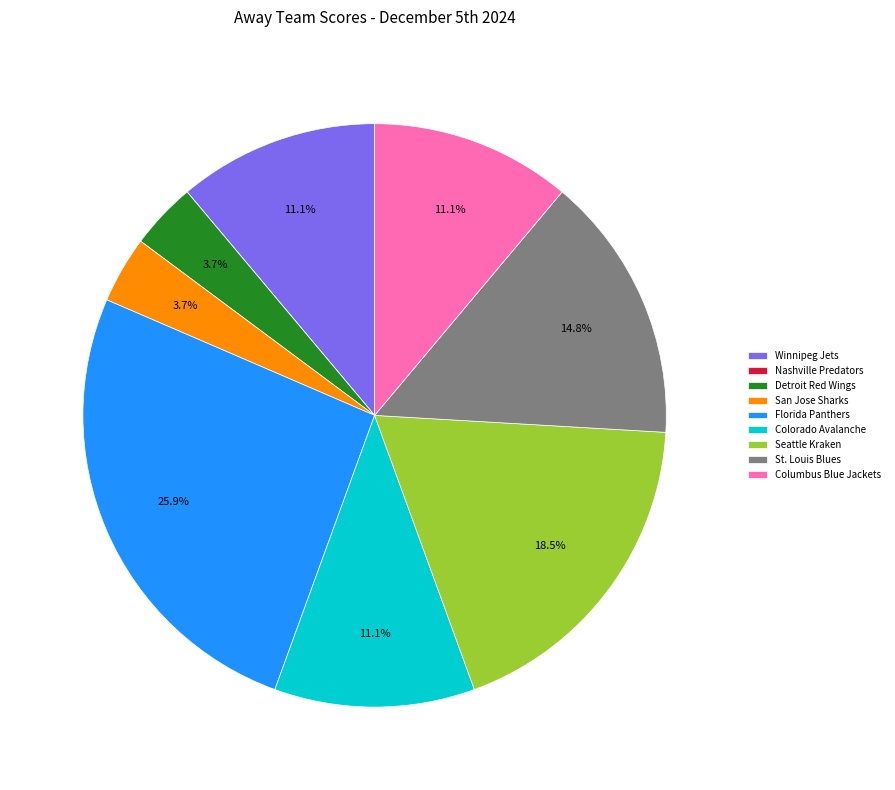

Do Florida Panthers and St. Louis Blues together represent more than half of the pie?

No